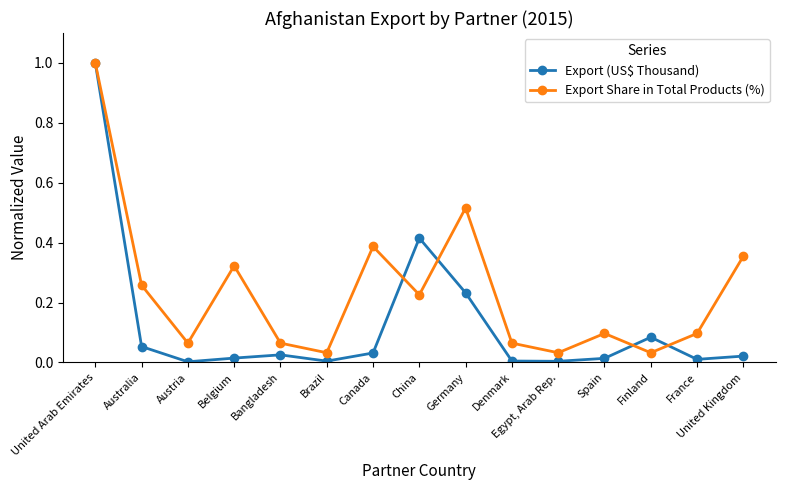

Which series ends up on top after the final intersection of Export Share in Total Products (%) and Export (US$ Thousand)?

Export Share in Total Products (%)